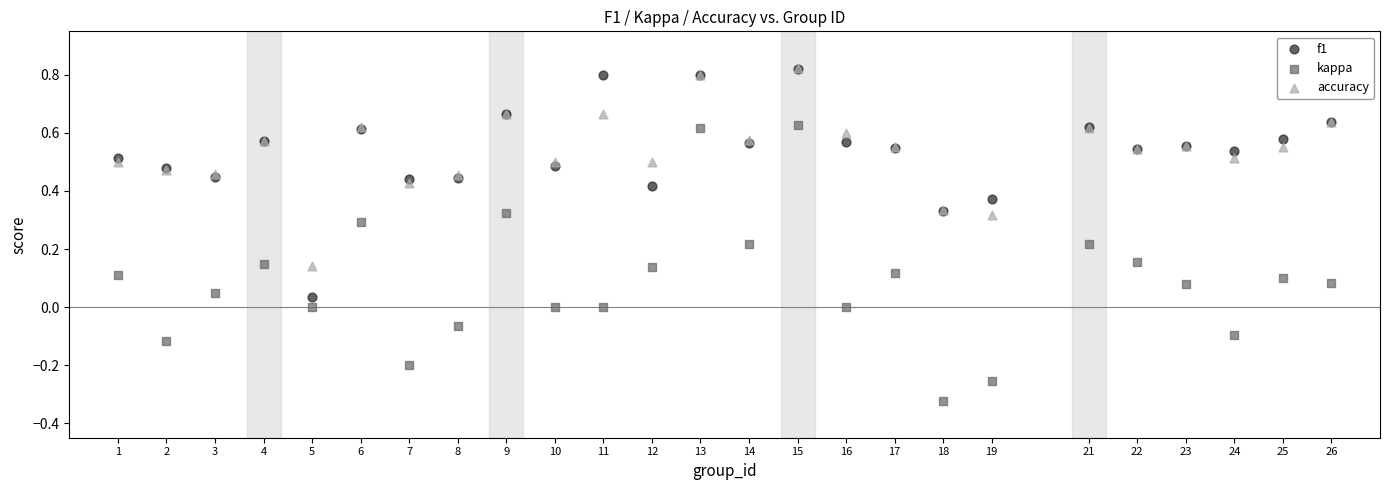

What are all the series names shown in the legend?

f1, kappa, accuracy